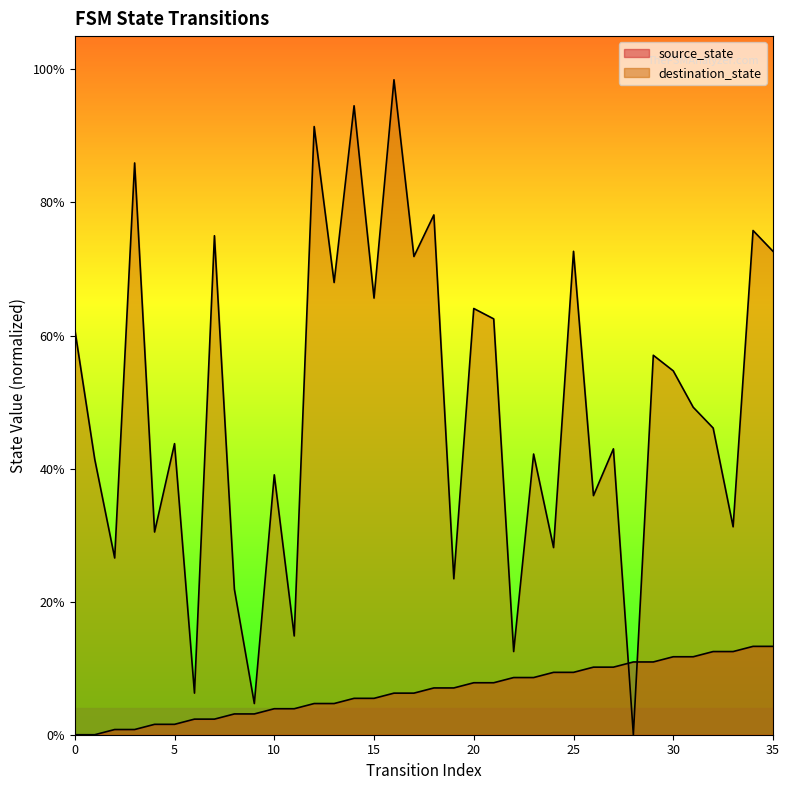

How many interior local valleys does the destination_state series have?

14